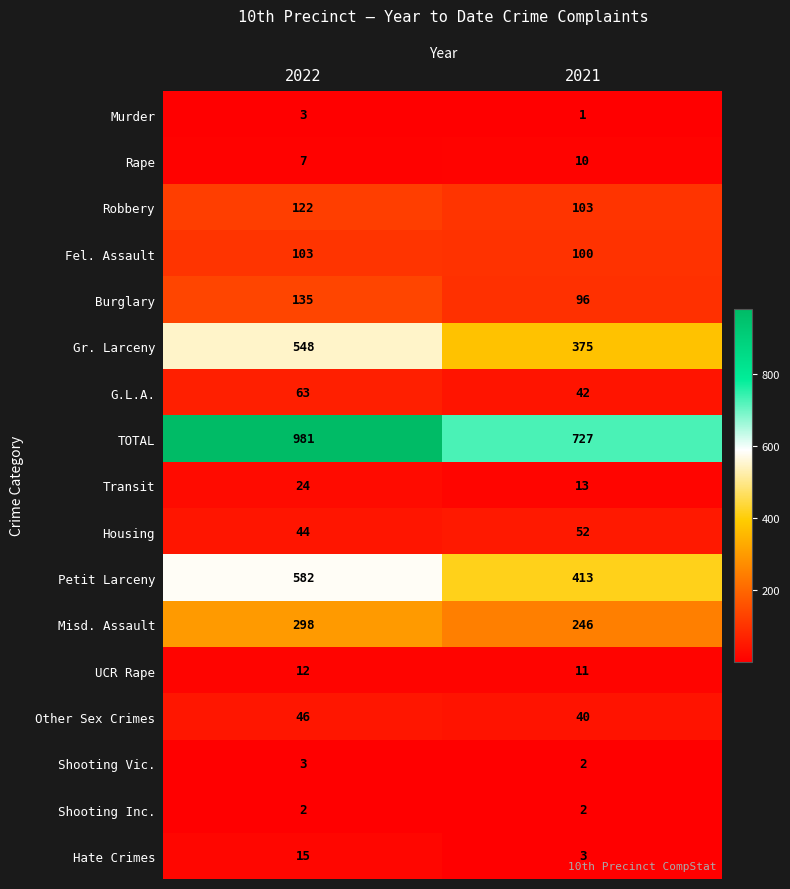

The value of Shooting Inc. at 2021 is 1. True or false?

False